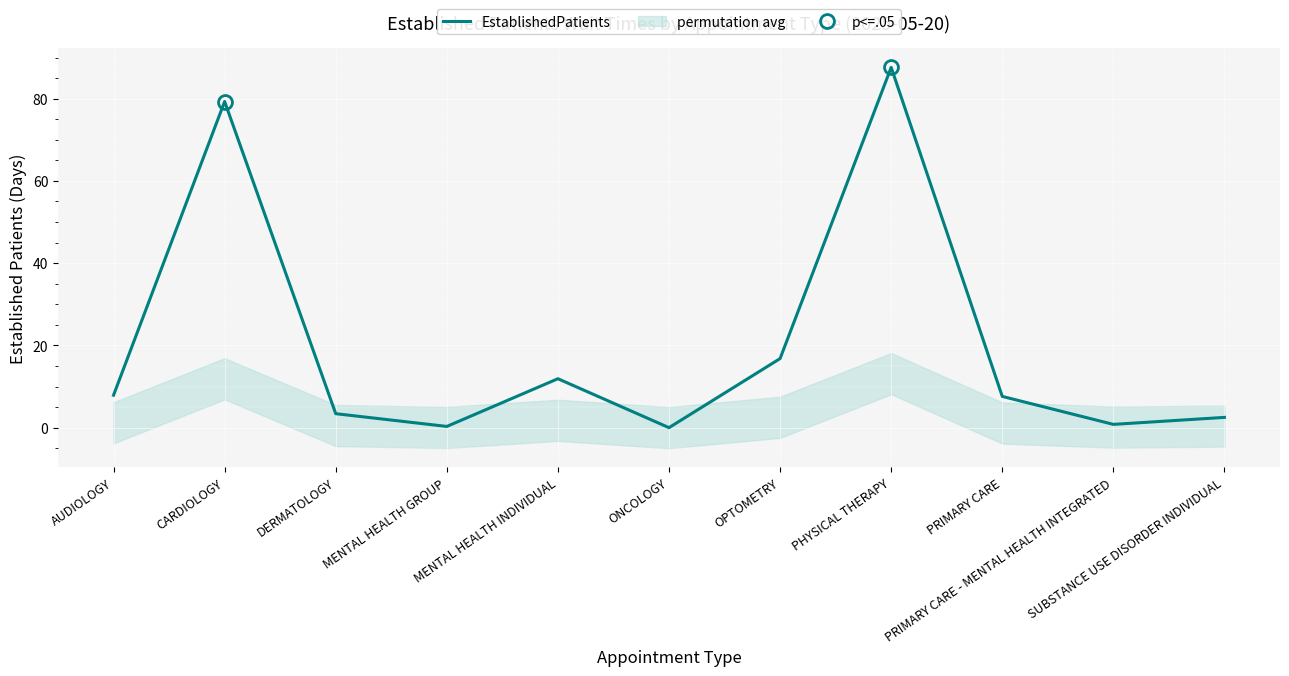

What value does the data have at PRIMARY CARE - MENTAL HEALTH INTEGRATED?

0.8